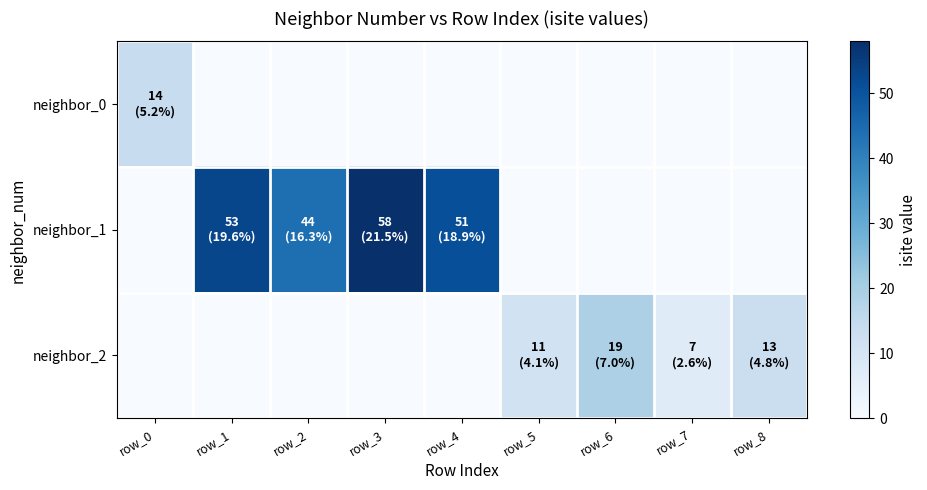

Rank the series by their average value, from highest to lowest.

neighbor_1, neighbor_2, neighbor_0